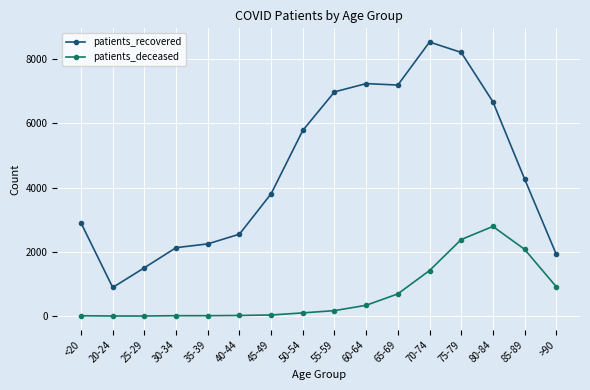

What is the approximate value of patients_deceased at 35-39?

13